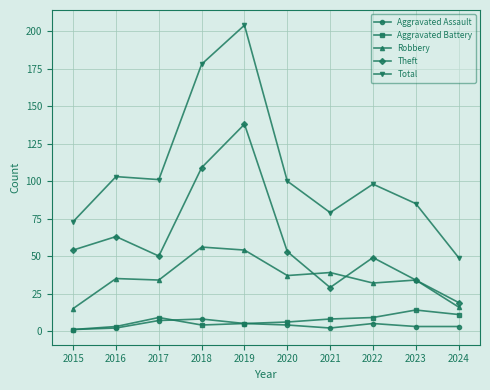

What is the value of the Total point at the 1st from the left?

73